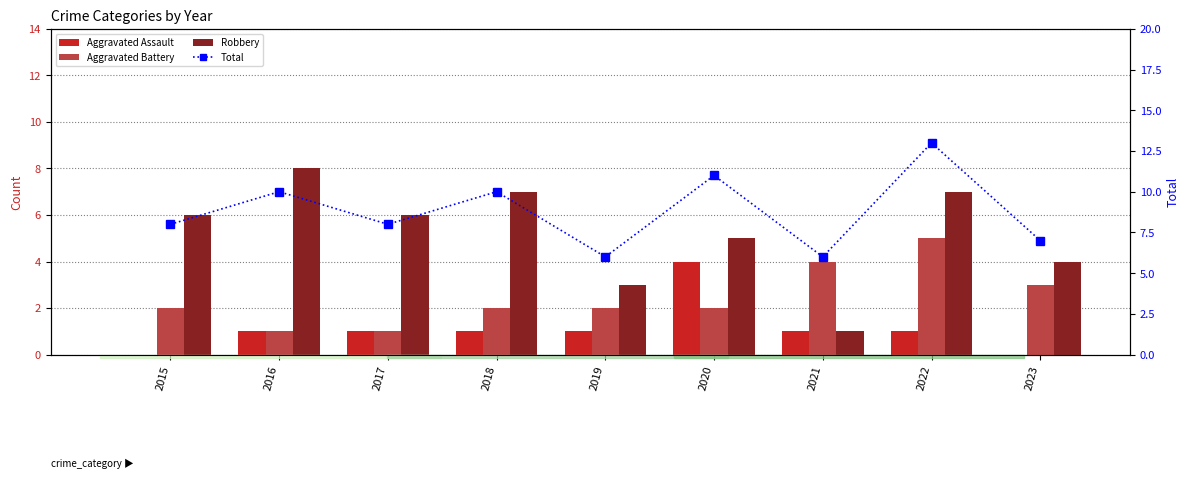

Reading left to right, list all the values displayed in this chart.

Aggravated Assault: 0	1	1	1	1	4	1	1	0
Aggravated Battery: 2	1	1	2	2	2	4	5	3
Robbery: 6	8	6	7	3	5	1	7	4
Total: 8	10	8	10	6	11	6	13	7